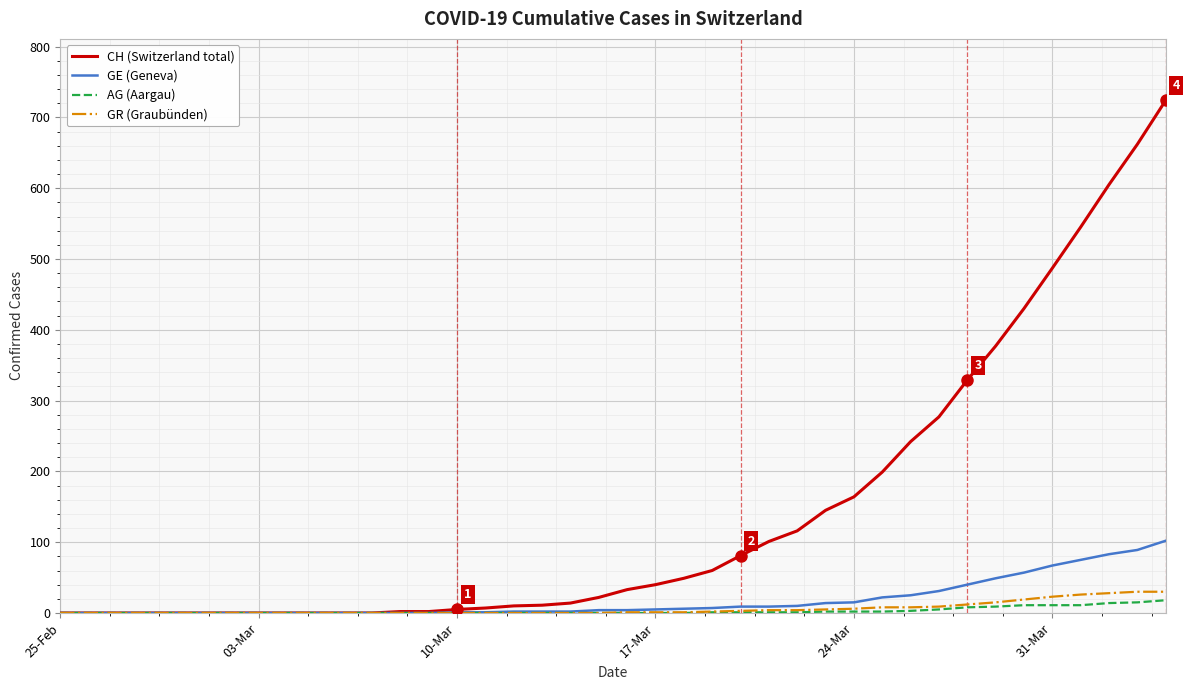

Which series has the widest spread of values?

CH (Switzerland total)